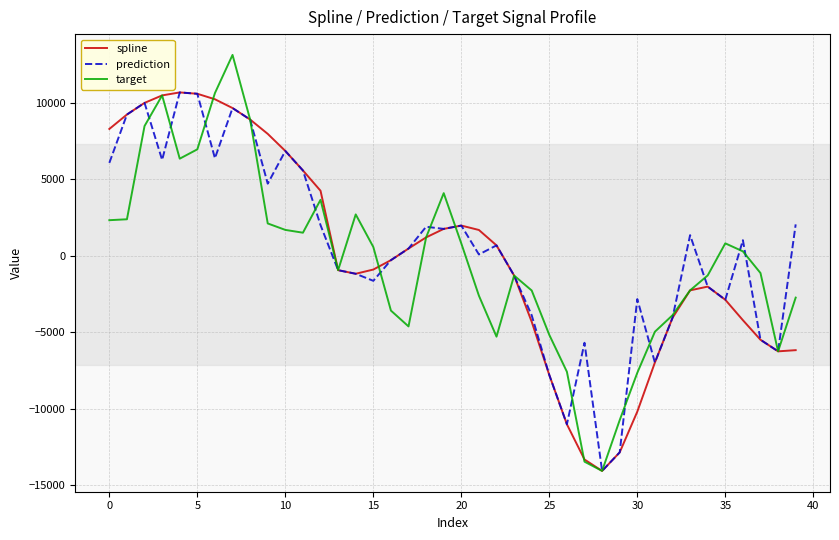

What are all the series names shown in the legend?

spline, prediction, target